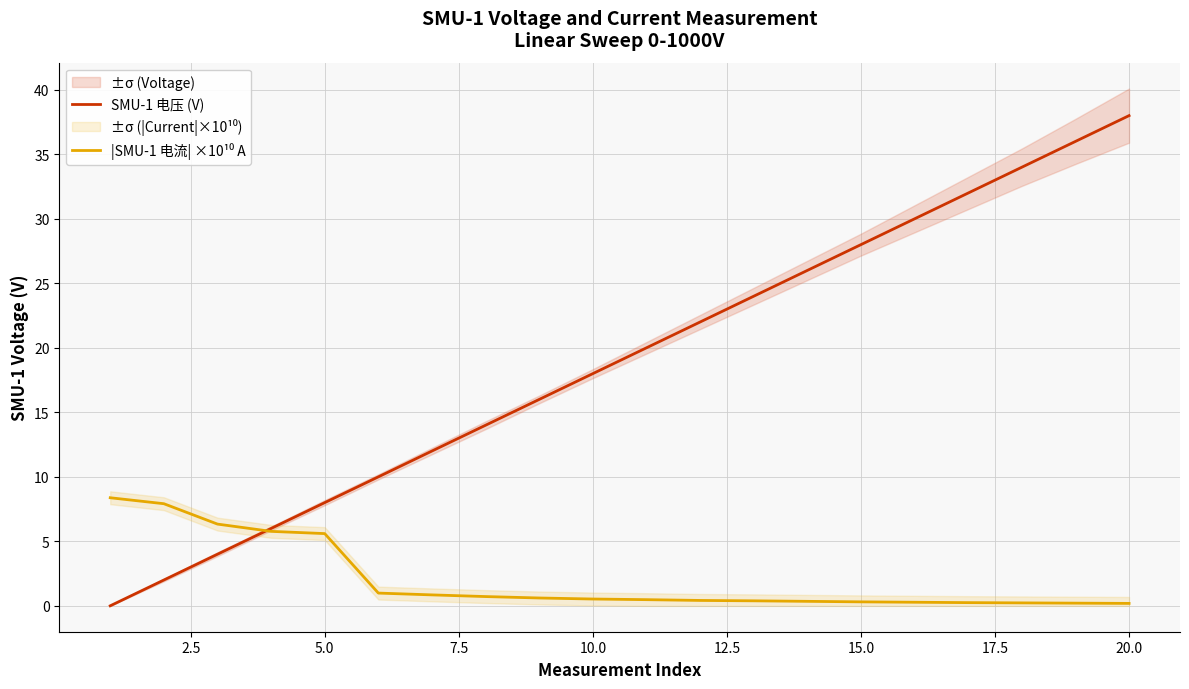

True or false: SMU-1 电压 (V) has a value of 18.6 at 20.0.

False